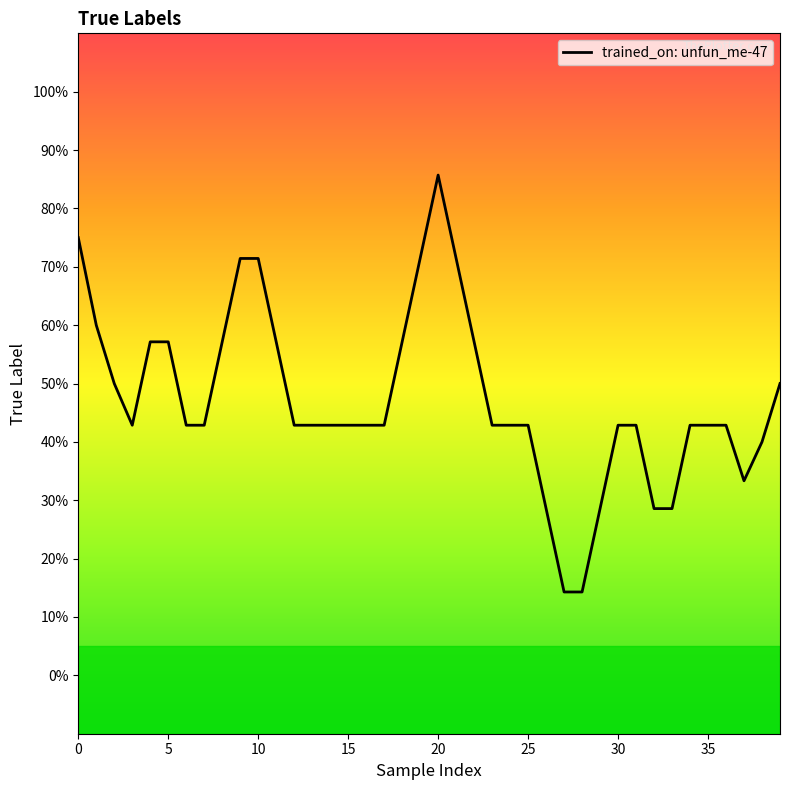

What is the maximum value shown in the chart?

0.9